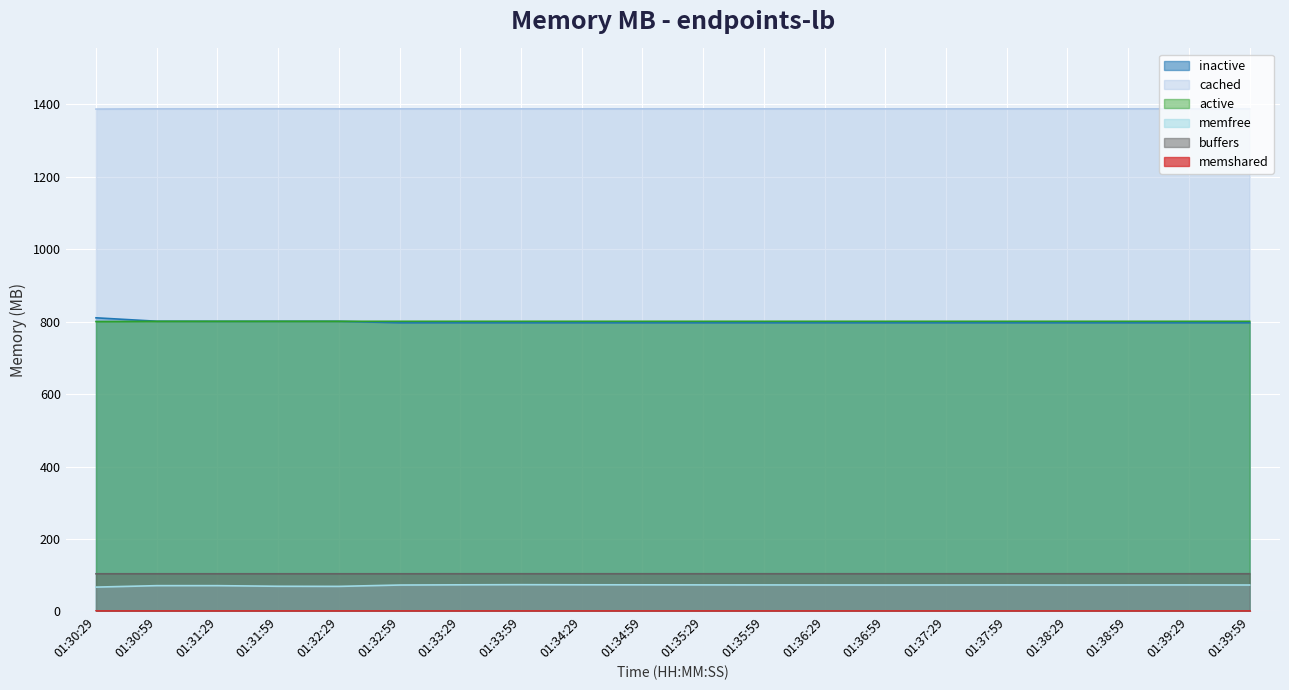

The active series shows 560.1 at 01:39:29. True or false?

False